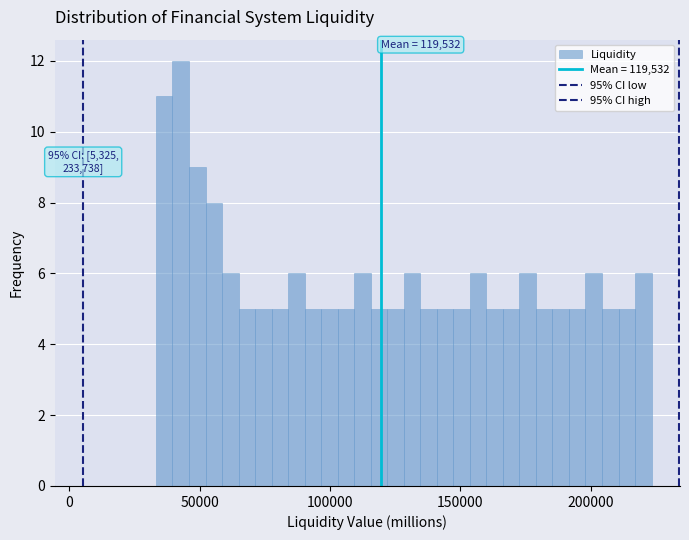

Read against the x-axis, roughly where is the centre of the tallest bar?

45000